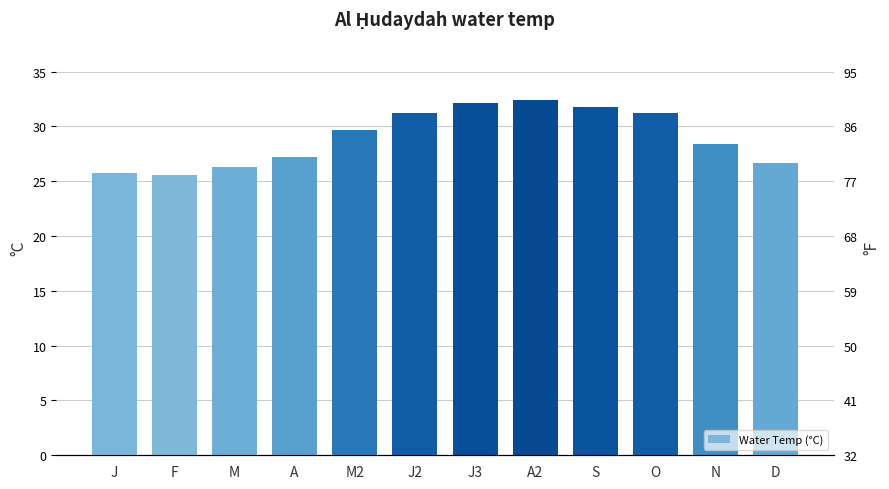

What is the label of the 9th bar from the left?

S